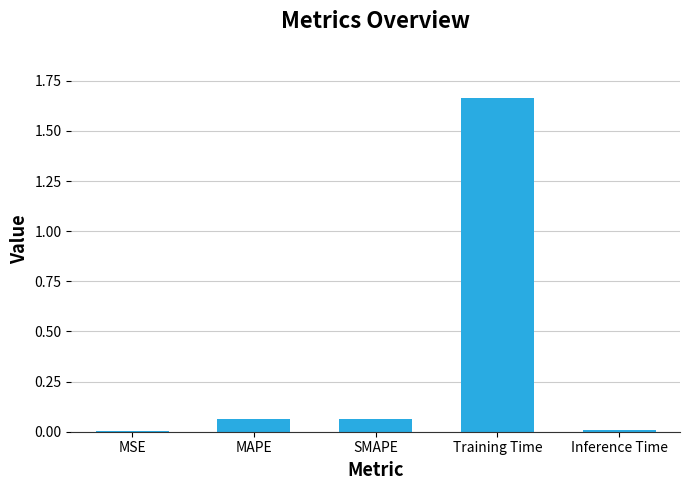

Is it true that the value at MSE is 0.0?

True